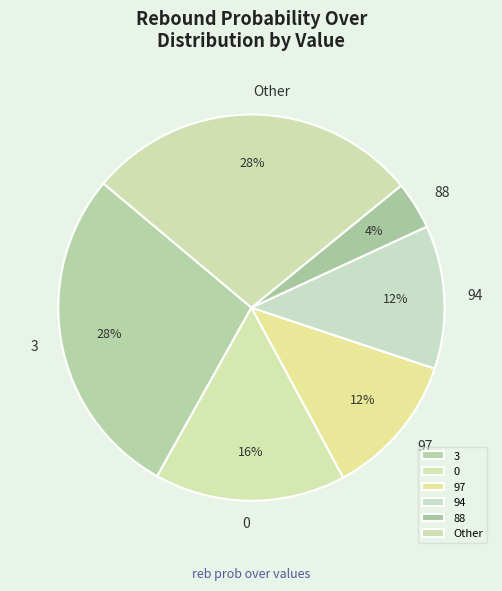

To the nearest percent, what percentage of the pie is 97?

12%